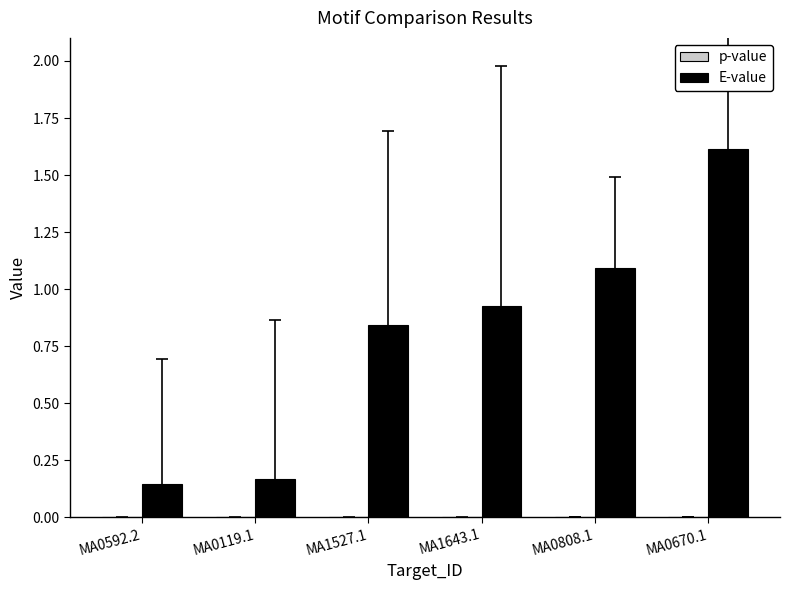

What is the sum of all E-value values?

4.8